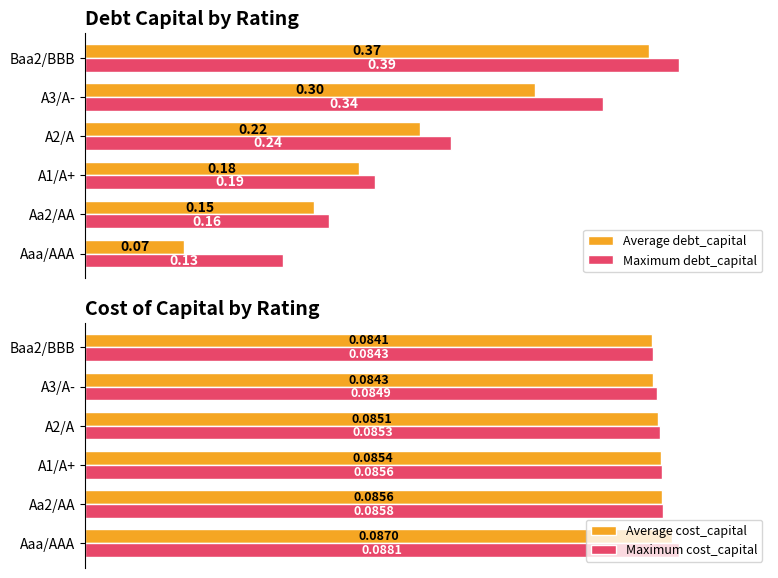

What is the value of the Maximum debt_capital bar at the 1st from the left?

0.1